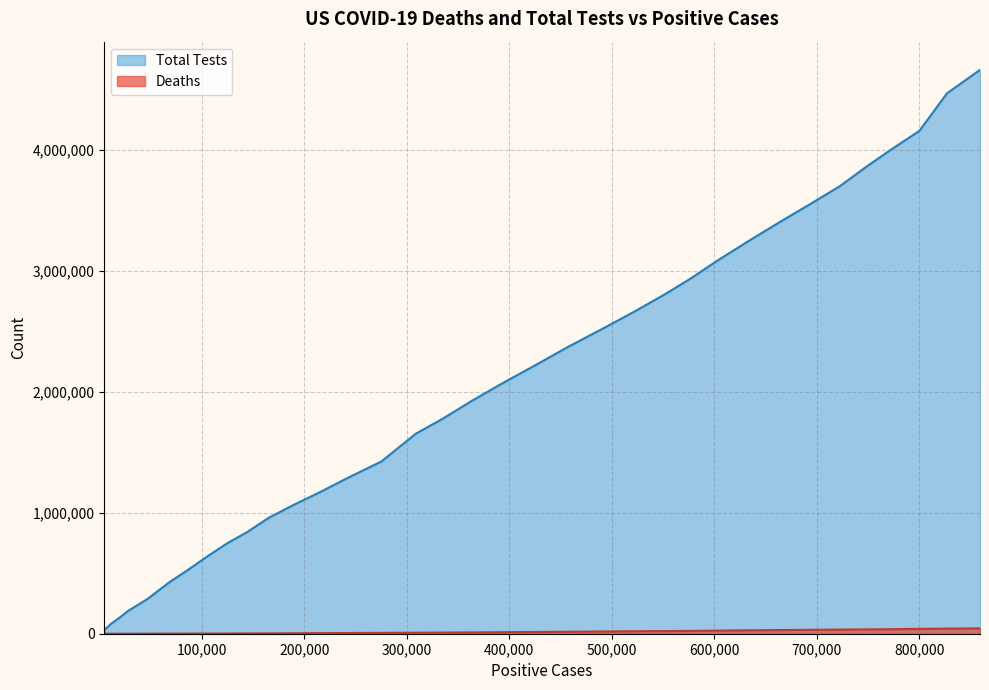

Which series has the largest total across all categories?

Total Tests